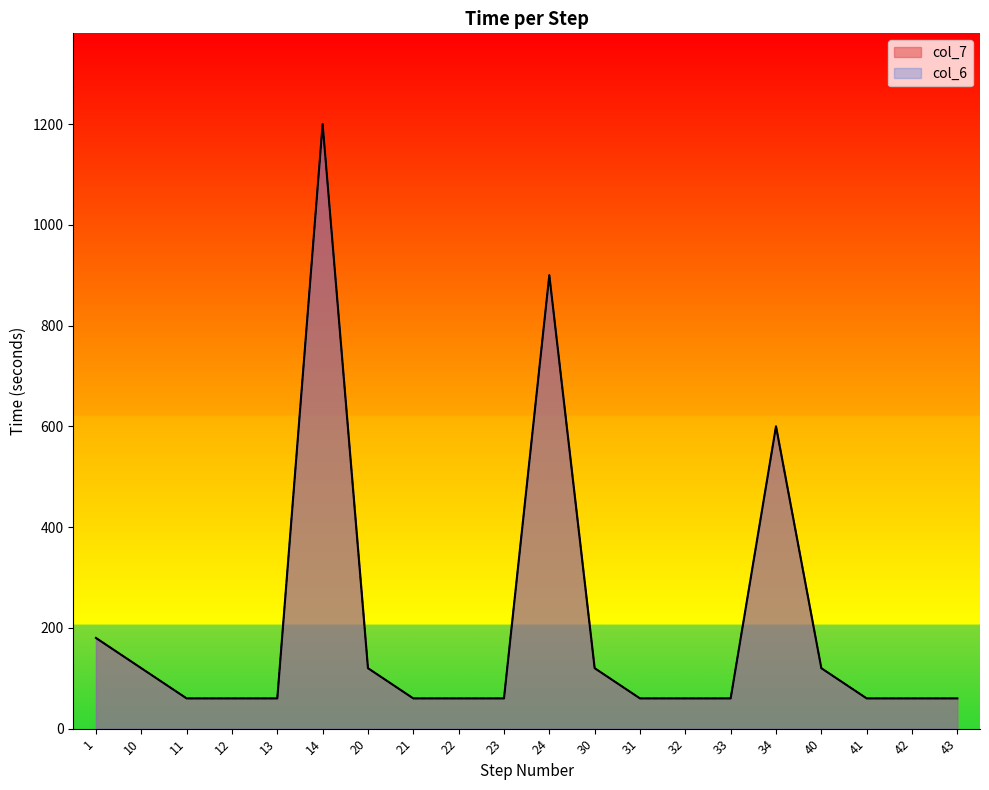

What is the difference between the maximum and minimum values in the col_7 series?

1140